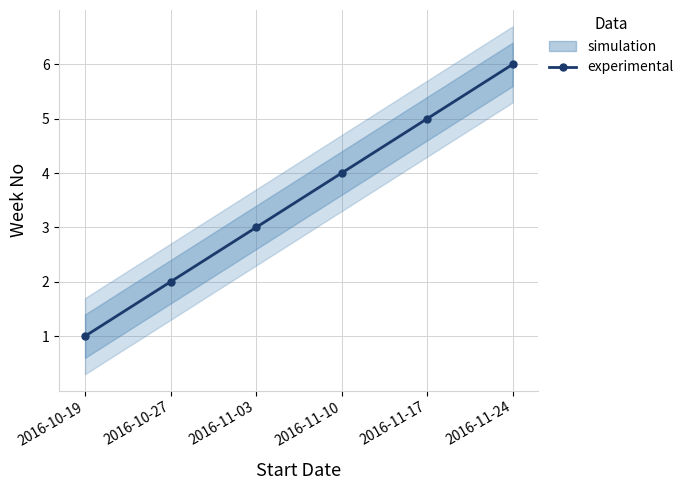

What is the minimum value shown in the chart?

1